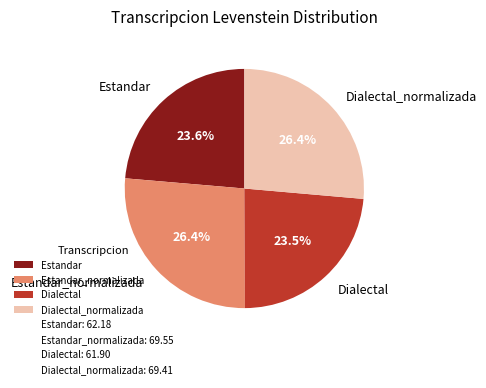

Does Dialectal_normalizada represent more than half of the total?

No